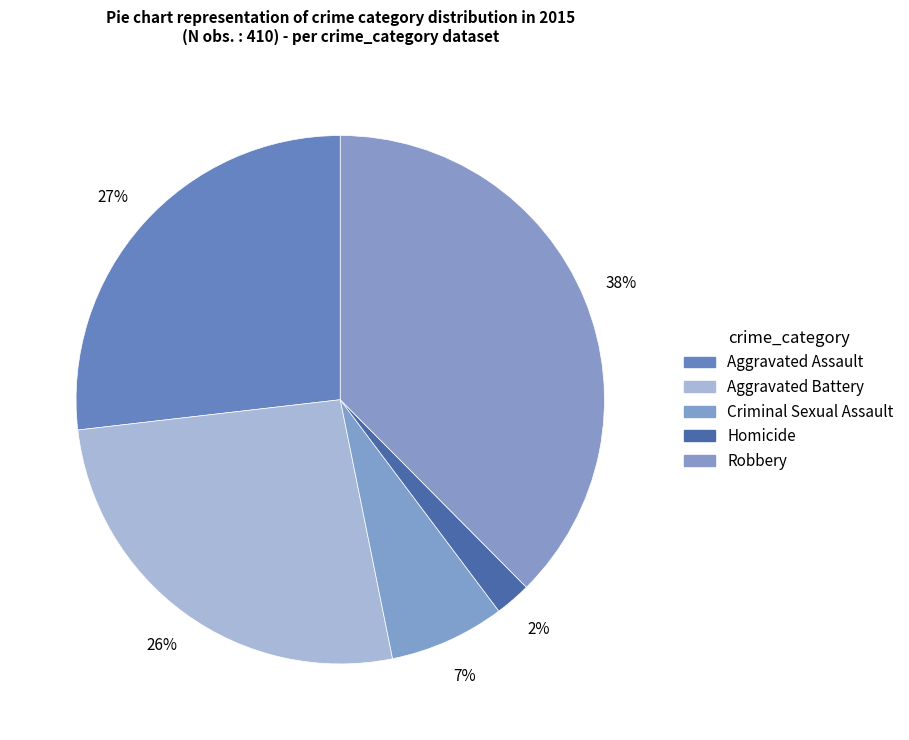

Which category has the biggest portion of the pie?

Robbery